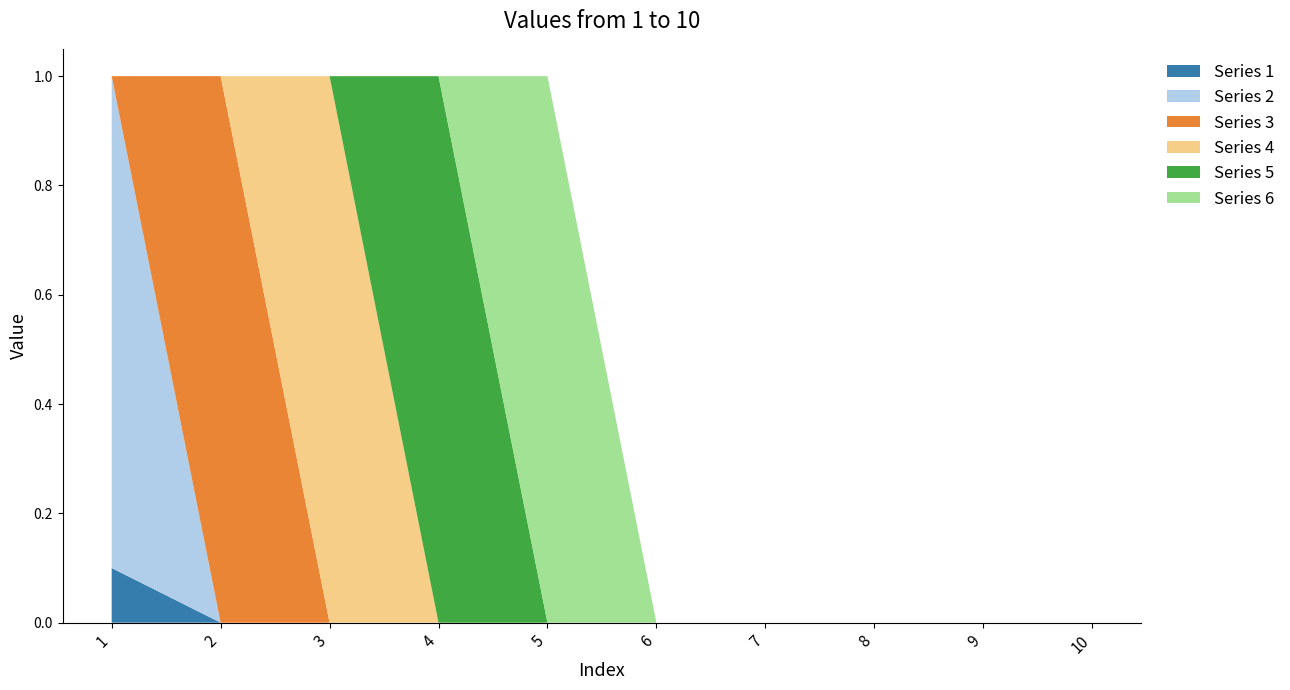

Reading right to left, transcribe all the data shown in this chart.

Series 1: 10=0.0	9=0.0	8=0.0	7=0.0	6=0.0	5=0.0	4=0.0	3=0.0	2=0.0	1=0.1
Series 2: 10=0.0	9=0.0	8=0.0	7=0.0	6=0.0	5=0.0	4=0.0	3=0.0	2=0.0	1=0.9
Series 3: 10=0.0	9=0.0	8=0.0	7=0.0	6=0.0	5=0.0	4=0.0	3=0.0	2=1.0	1=0.0
Series 4: 10=0.0	9=0.0	8=0.0	7=0.0	6=0.0	5=0.0	4=0.0	3=1.0	2=0.0	1=0.0
Series 5: 10=0.0	9=0.0	8=0.0	7=0.0	6=0.0	5=0.0	4=1.0	3=0.0	2=0.0	1=0.0
Series 6: 10=0.0	9=0.0	8=0.0	7=0.0	6=0.0	5=1.0	4=0.0	3=0.0	2=0.0	1=0.0